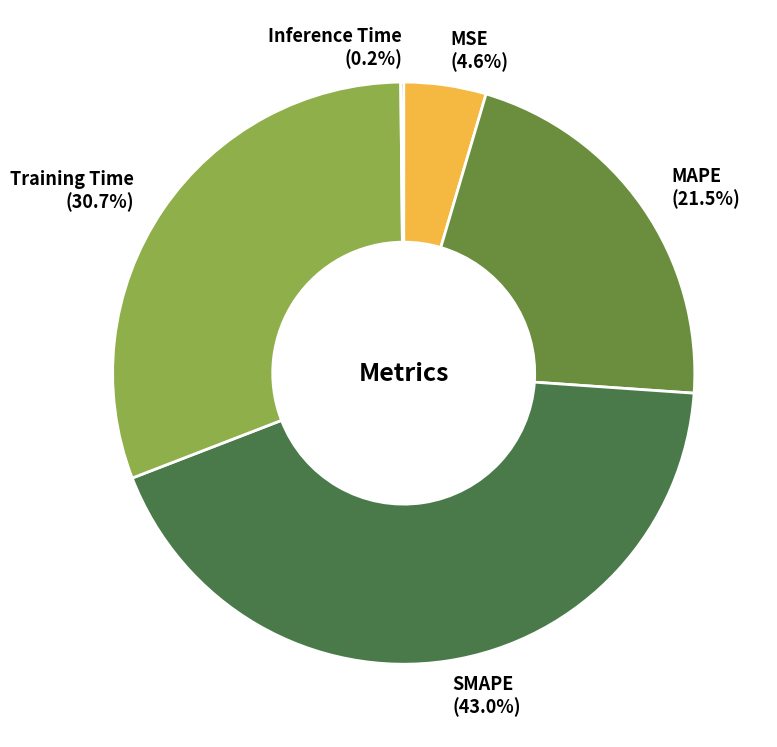

Is it true that MAPE is 35% of the pie?

False